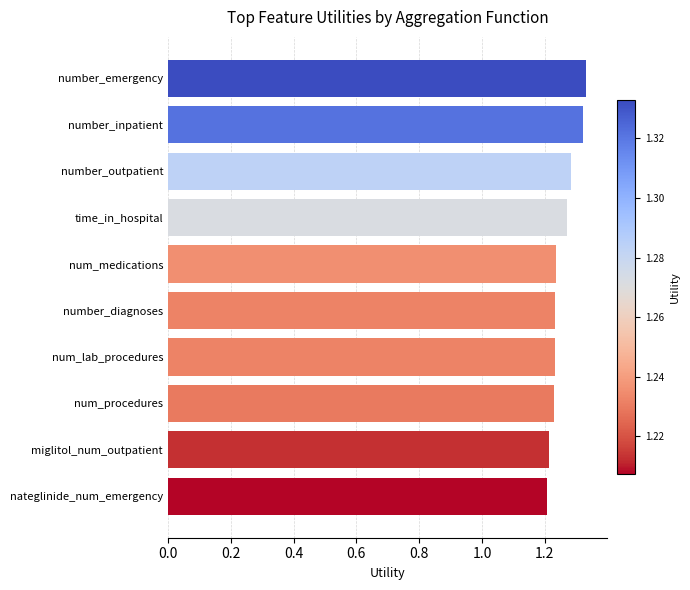

True or false: the data shows 1.9 at nateglinide_num_emergency.

False